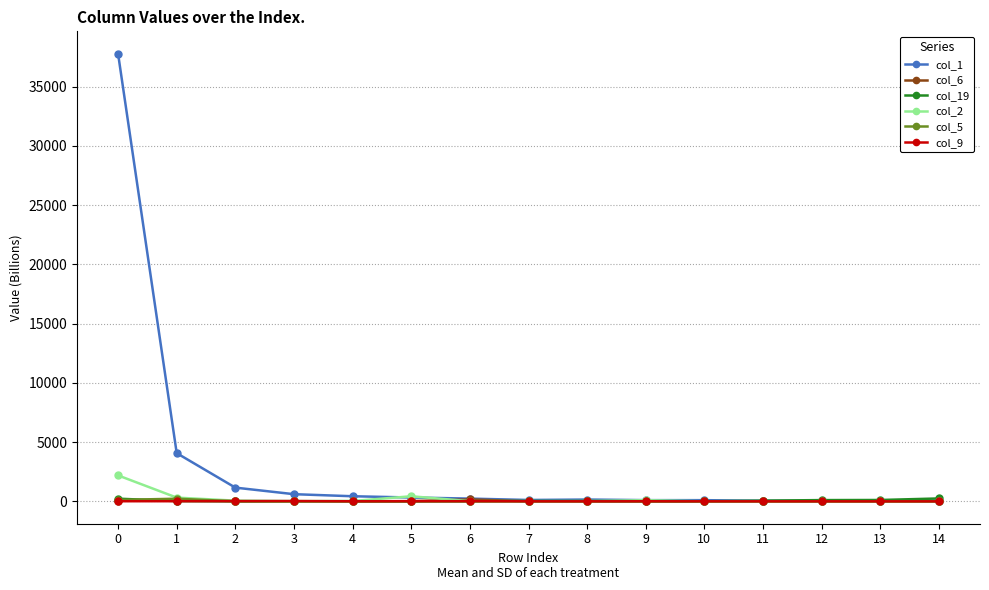

What is the greatest value displayed?

37789.6